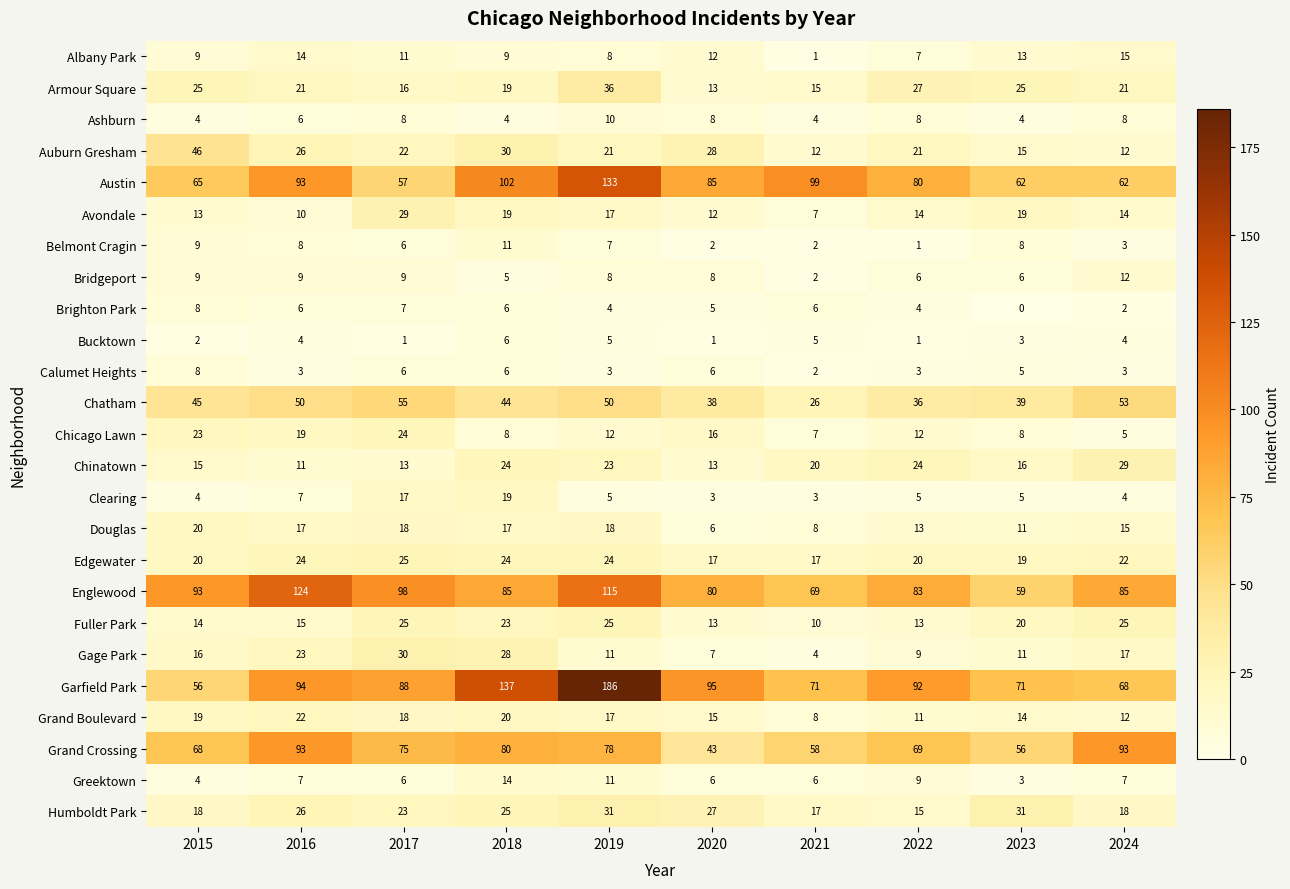

The Auburn Gresham series shows 10 at 2023. True or false?

False